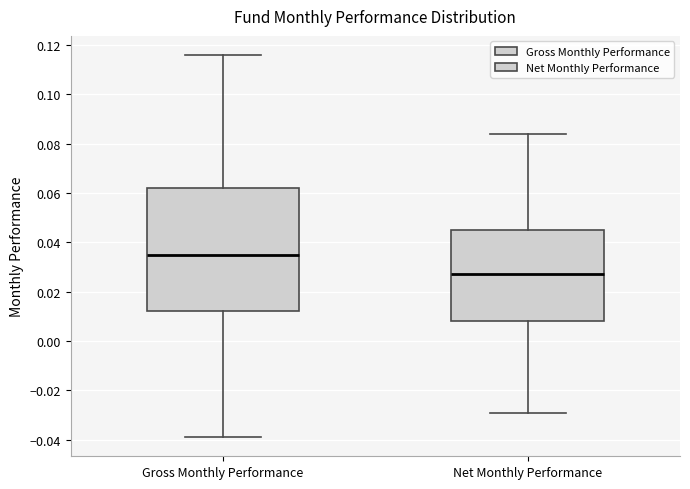

Comparing the boxes themselves (not the whiskers), which one is the tallest?

Gross Monthly Performance